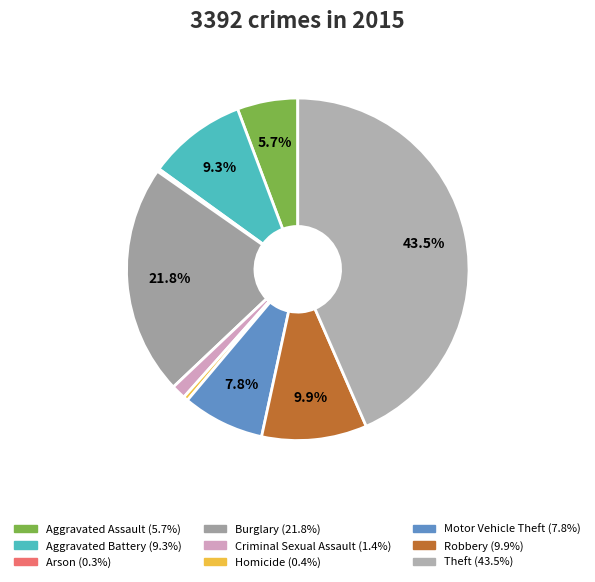

Which category has the biggest portion of the pie?

Theft